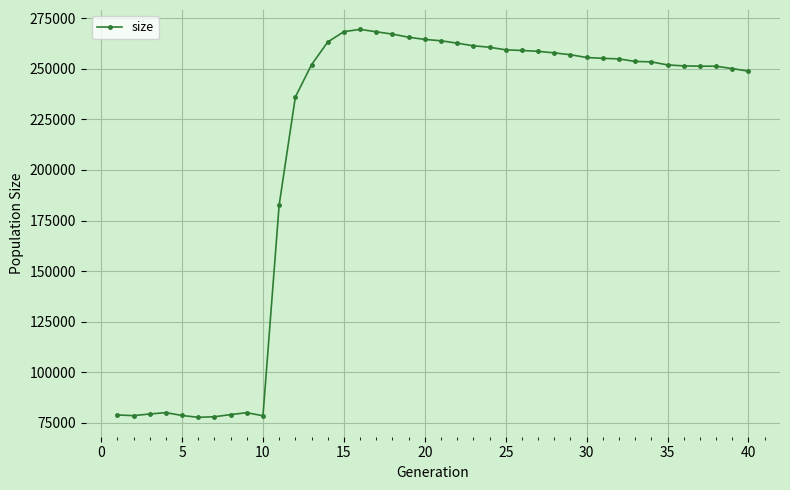

What is the sum of all values?

8443541